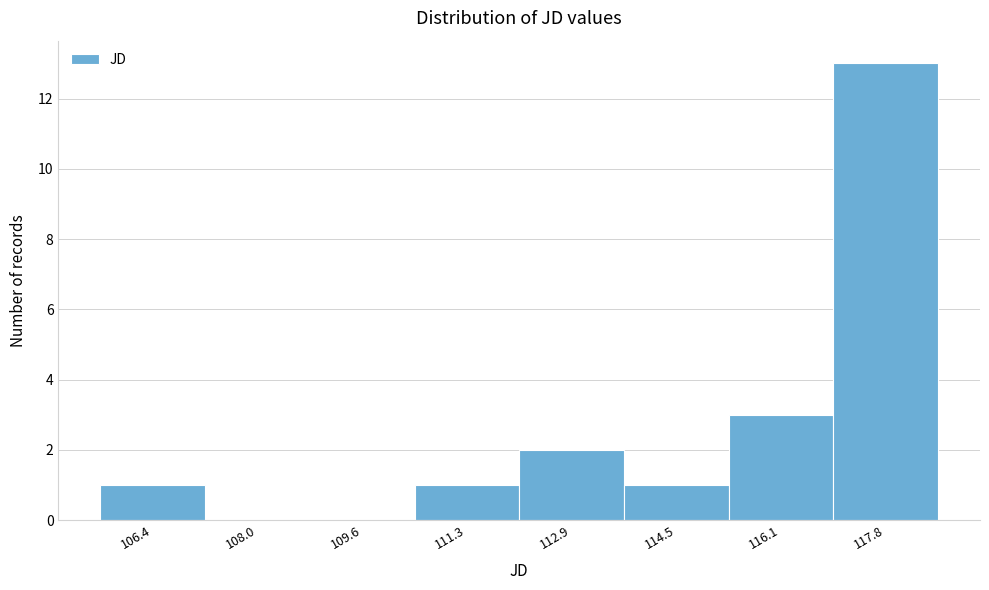

Reading right to left, what are all the values shown in this chart?

117.8=13	116.1=3	114.5=1	112.9=2	111.3=1	109.6=0	108.0=0	106.4=1